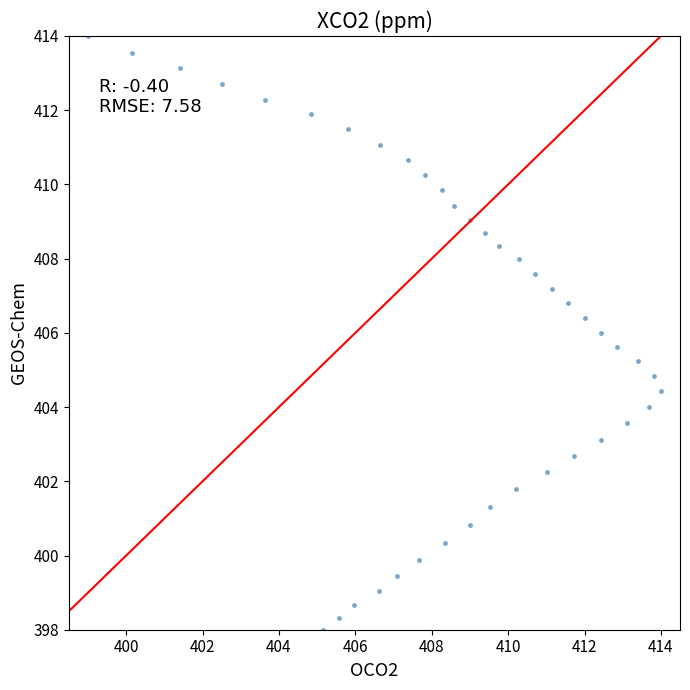

What is the range of X values (max minus min)?

15.0